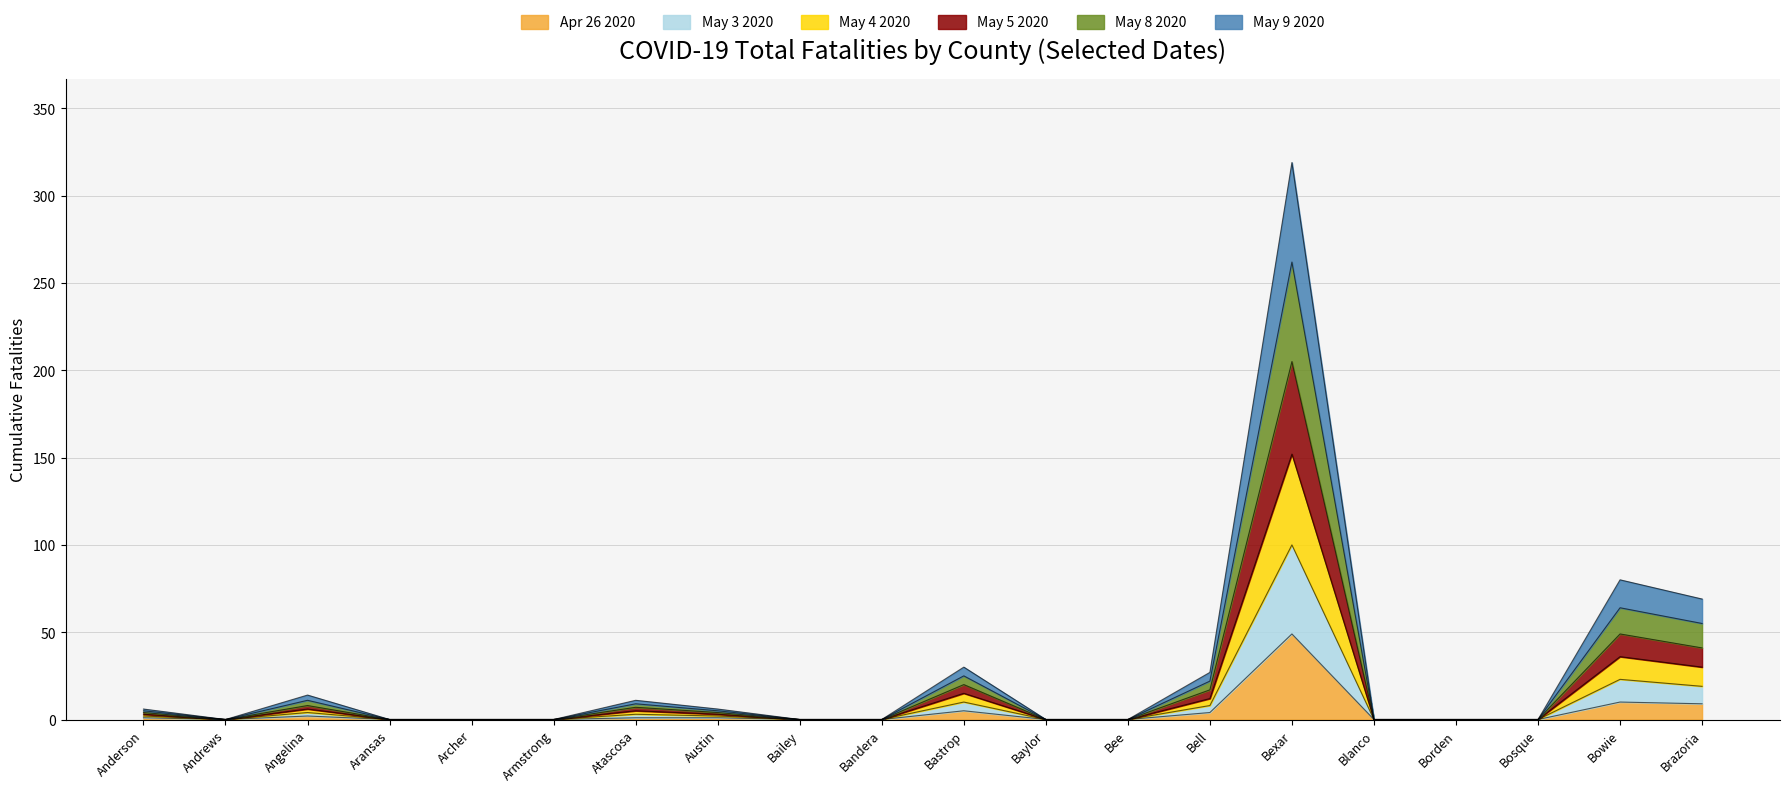

The value of Apr 26 2020 at Armstrong is 21. True or false?

False